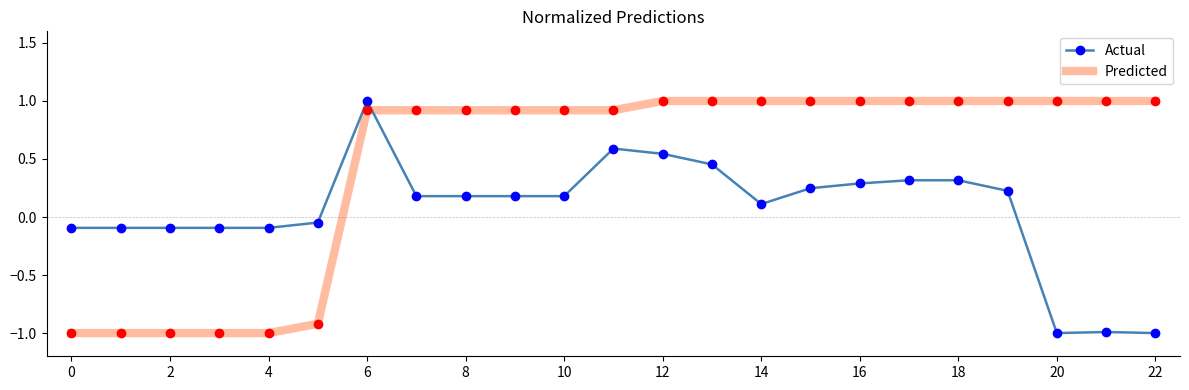

After their last crossing, which series has the higher values: Actual or Predicted?

Predicted